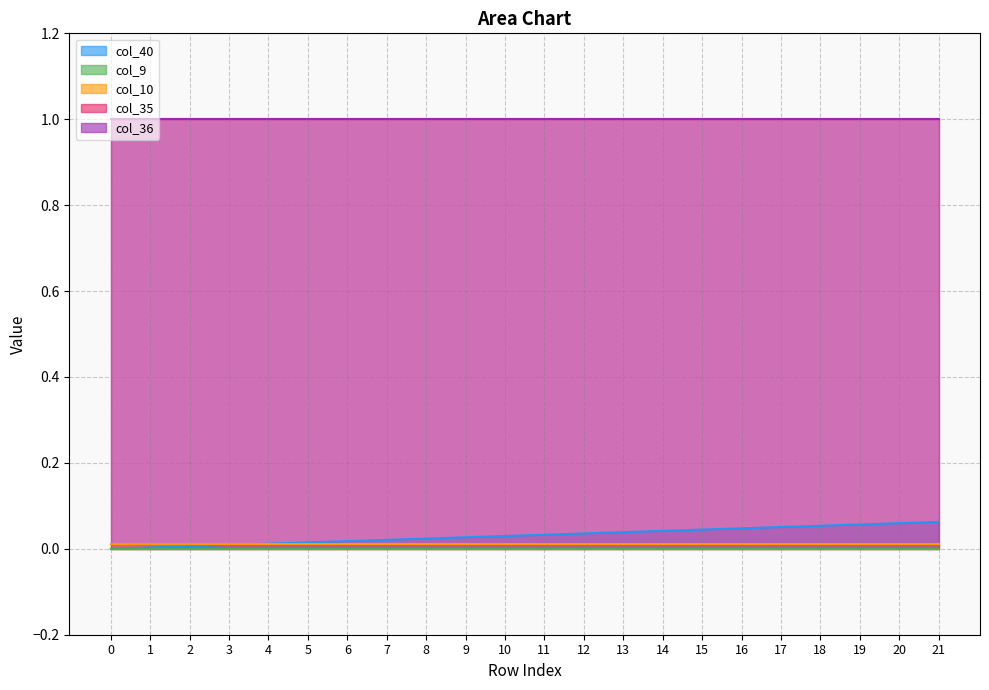

At how many categories does at least one series exceed 0?

22